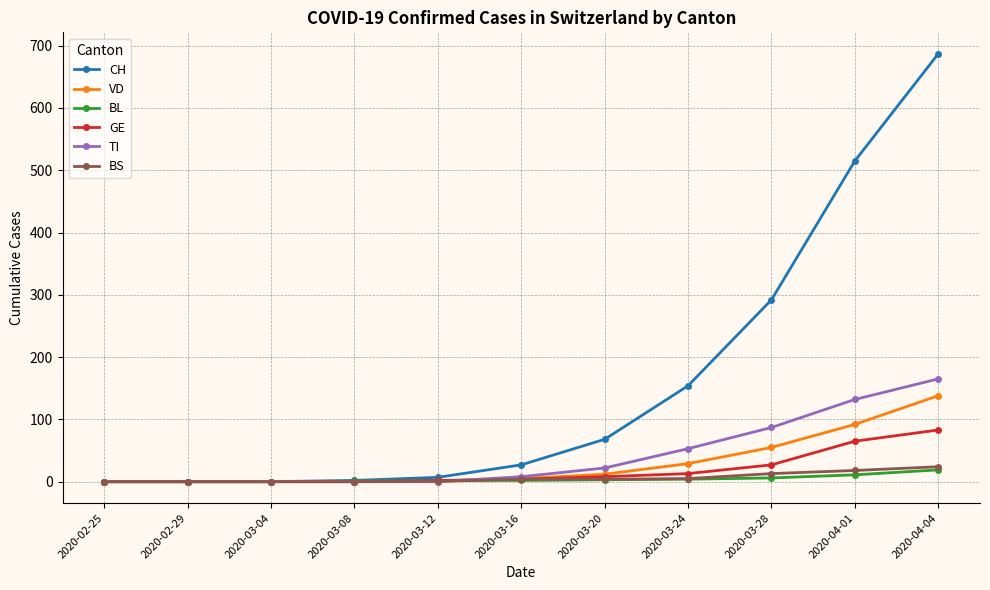

After their last crossing, which series has the higher values: TI or BL?

TI